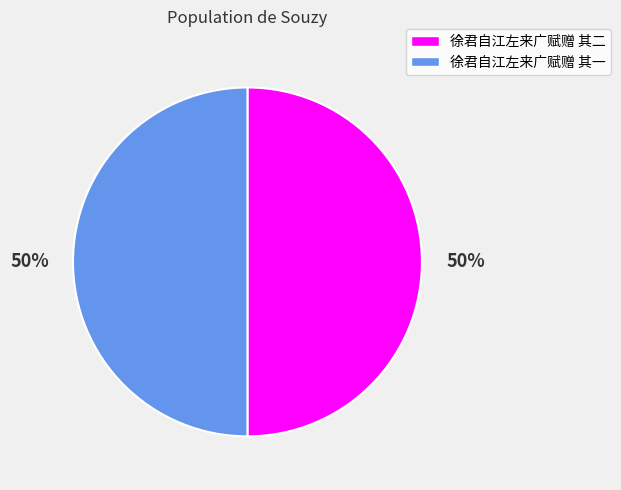

To the nearest percent, what portion does 徐君自江左来广赋赠 其二 represent?

50%